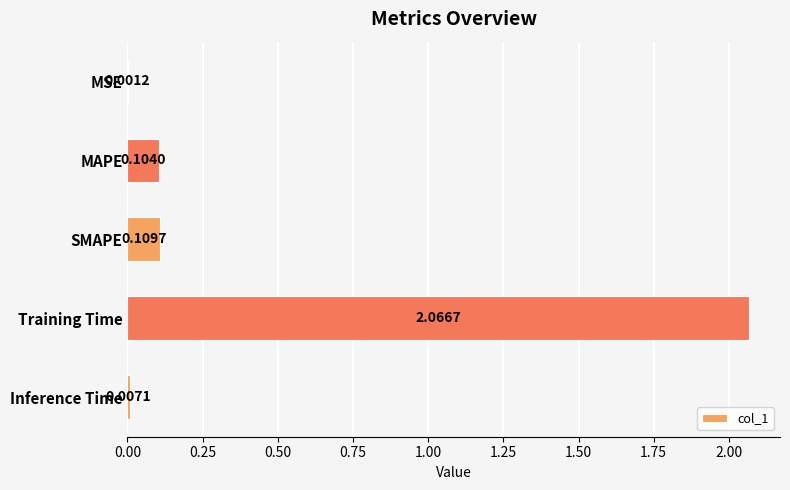

What is the sum of the values at MAPE and Training Time?

2.2